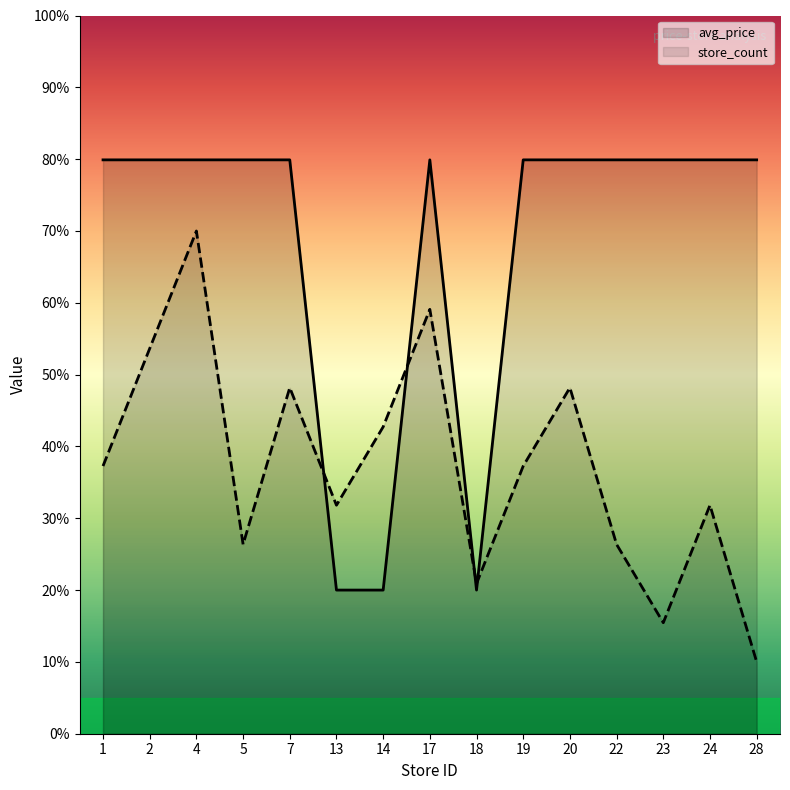

Which series ends up on top after the final intersection of store_count and avg_price?

avg_price